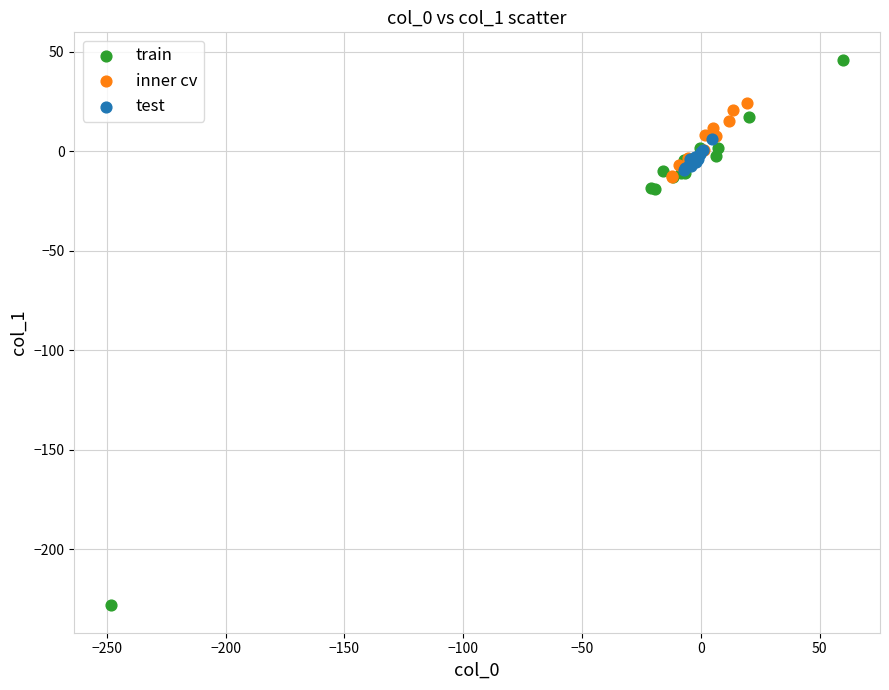

Which series has the largest Y range (max minus min)?

train